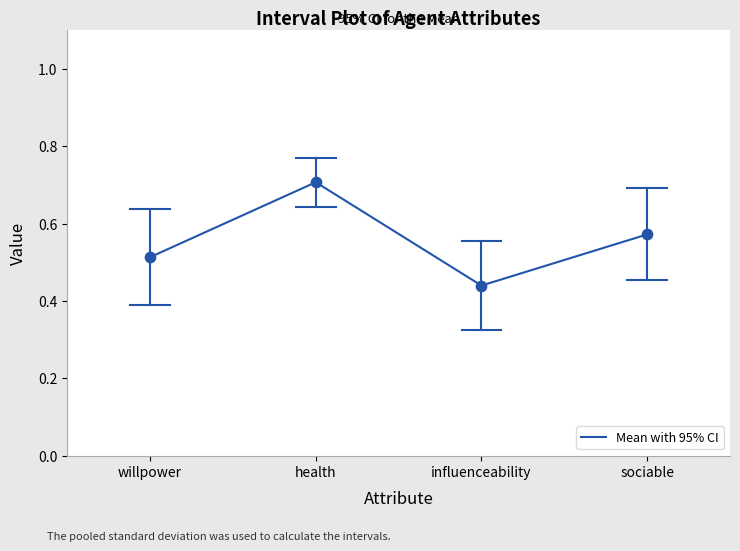

What is the change in value from willpower to health?

+0.2